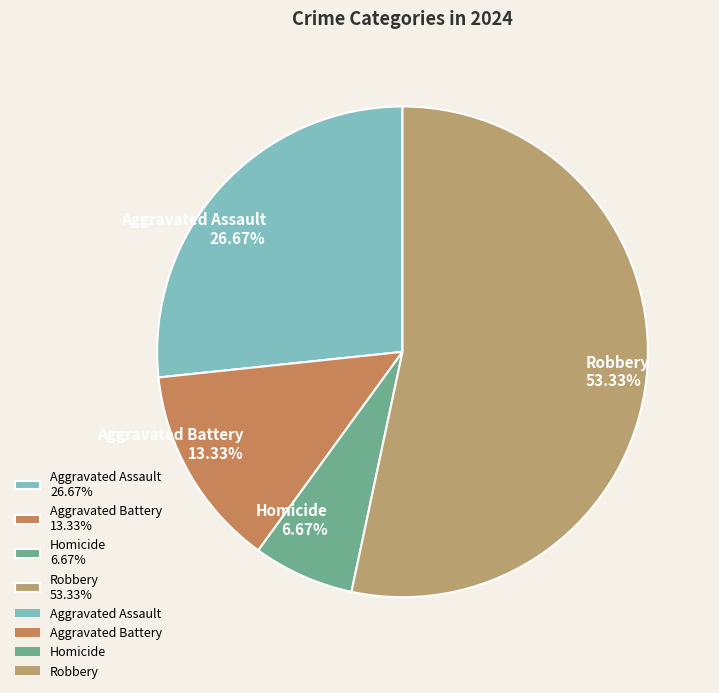

Is there any slice that represents more than half of the pie?

Yes